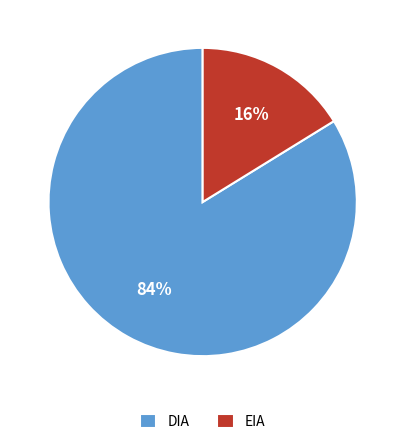

Which category has the smallest portion of the pie?

EIA